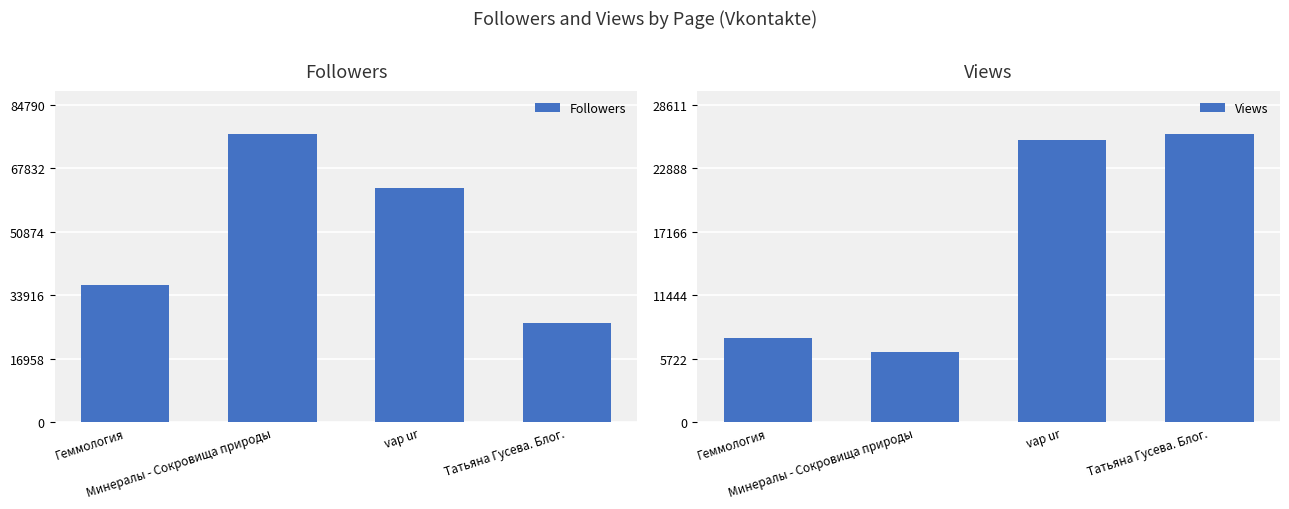

Reading left to right, what are all the values shown in this chart?

Followers: Геммология=36678	Минералы - Сокровища природы=77082	vap ur=62609	Татьяна Гусева. Блог.=26589
Views: Геммология=7610	Минералы - Сокровища природы=6340	vap ur=25410	Татьяна Гусева. Блог.=26010